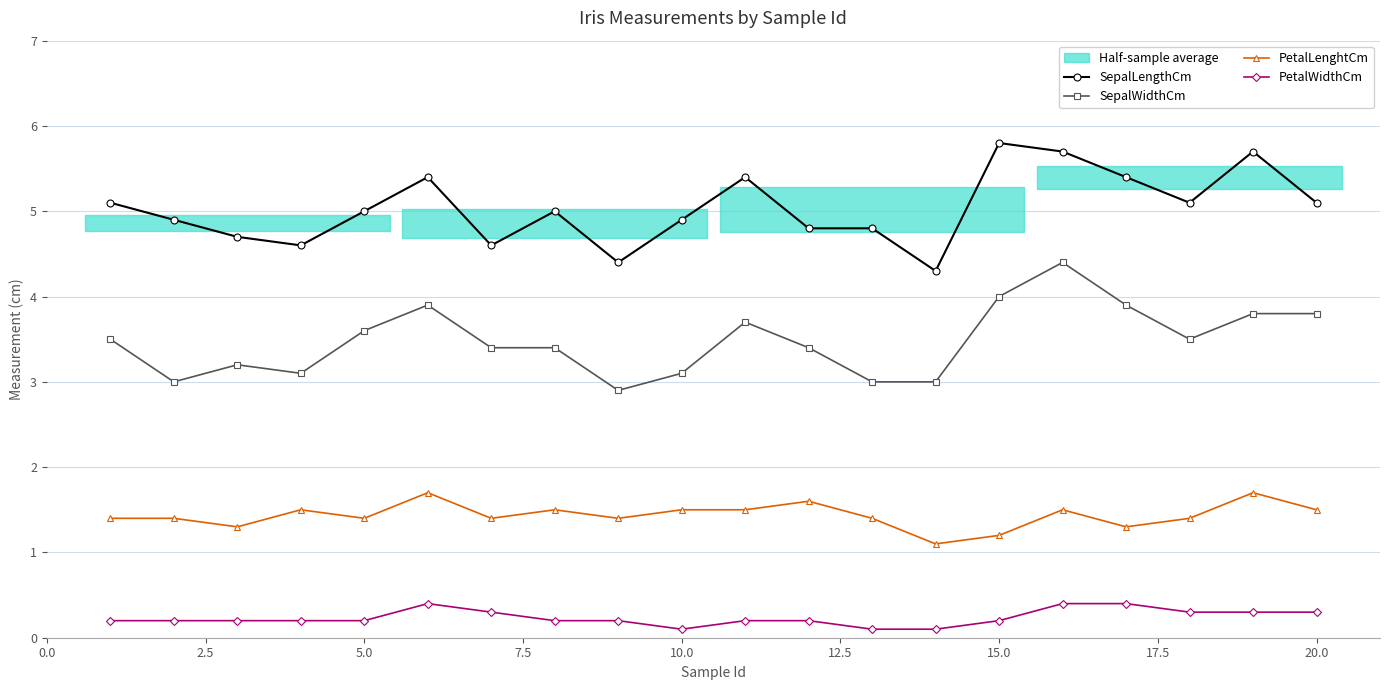

Rank the series by their maximum value, from lowest to highest.

PetalWidthCm, PetalLenghtCm, SepalWidthCm, SepalLengthCm